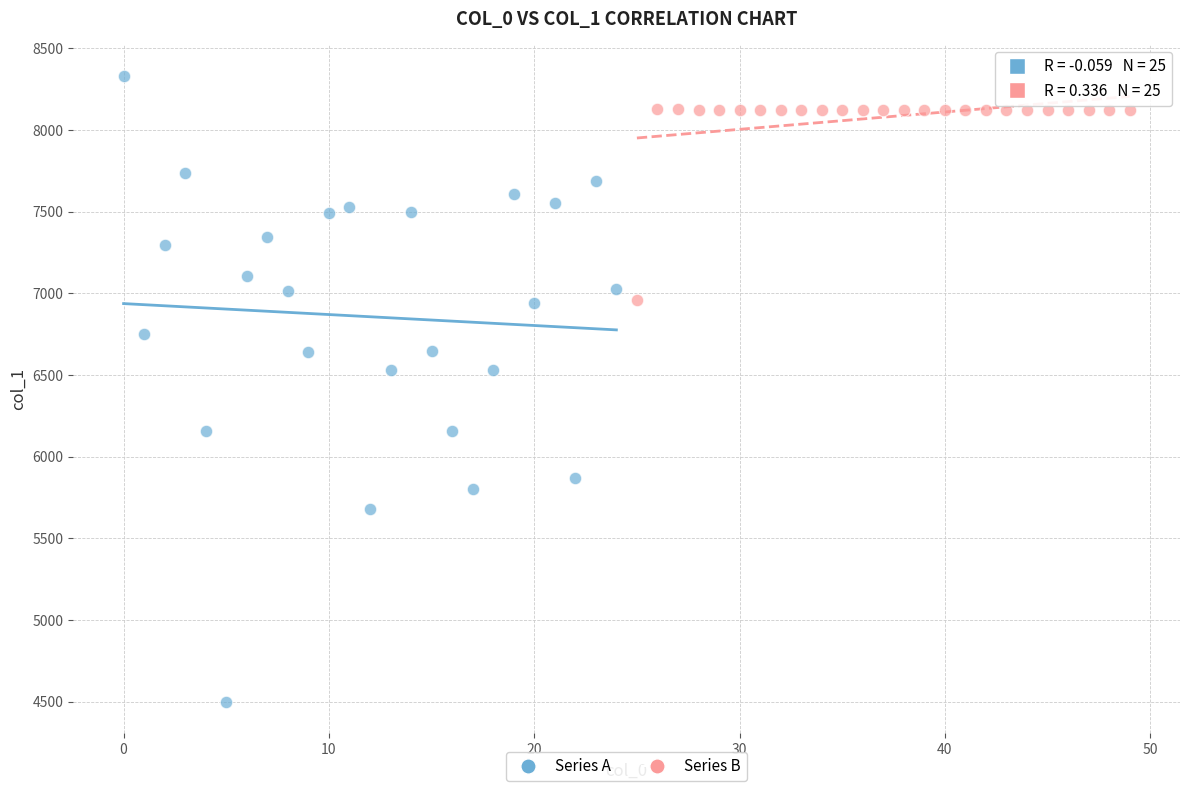

Which series contains the lowest Y value?

Series A